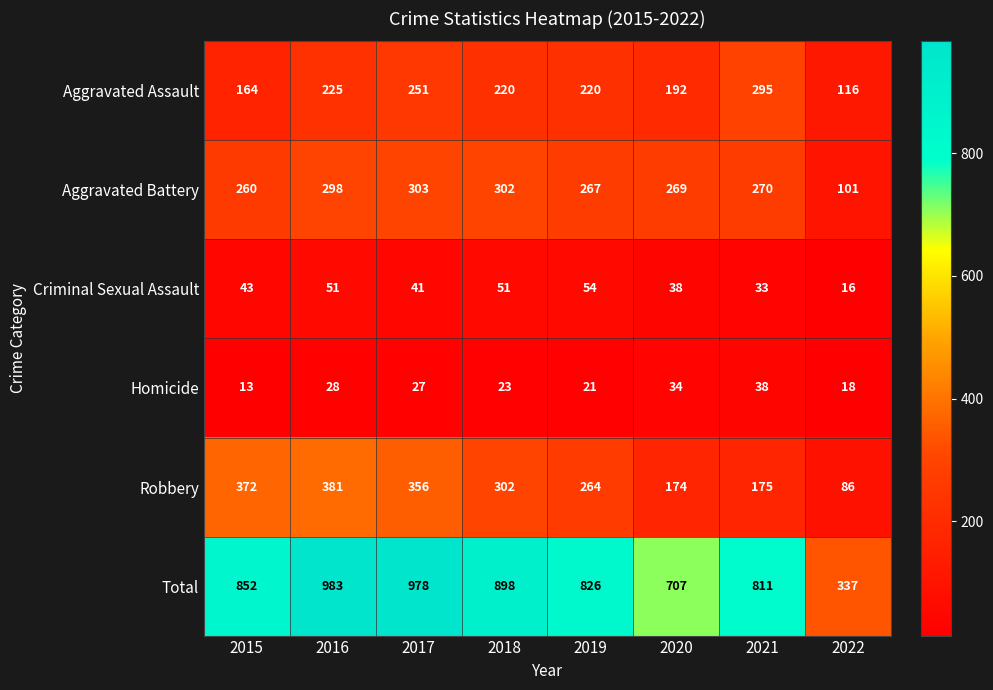

What value does the Robbery series have at 2022, to the nearest 10?

90